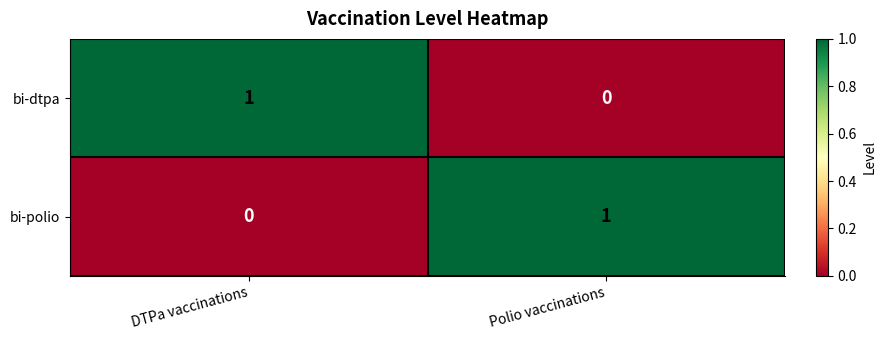

What is the total value across all series at DTPa vaccinations?

1